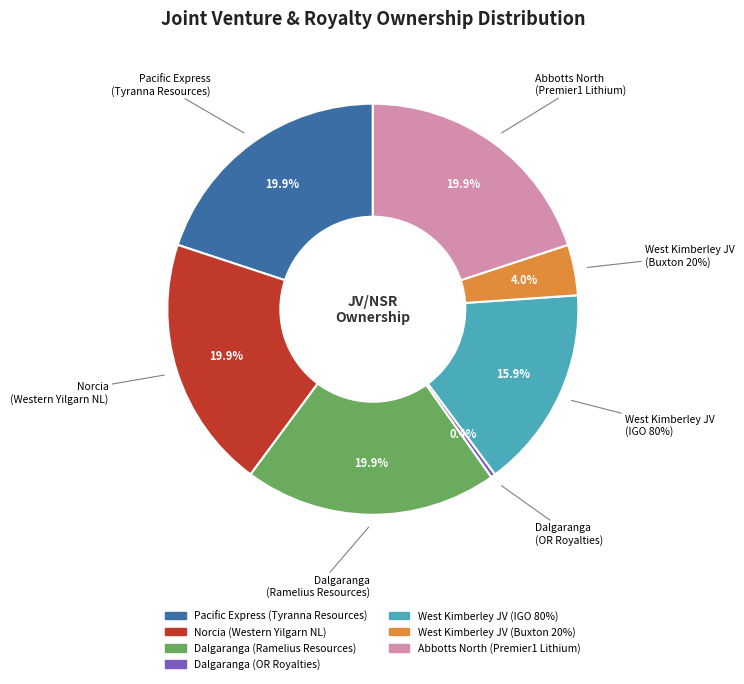

Which slice is the smallest?

Dalgaranga
(OR Royalties)